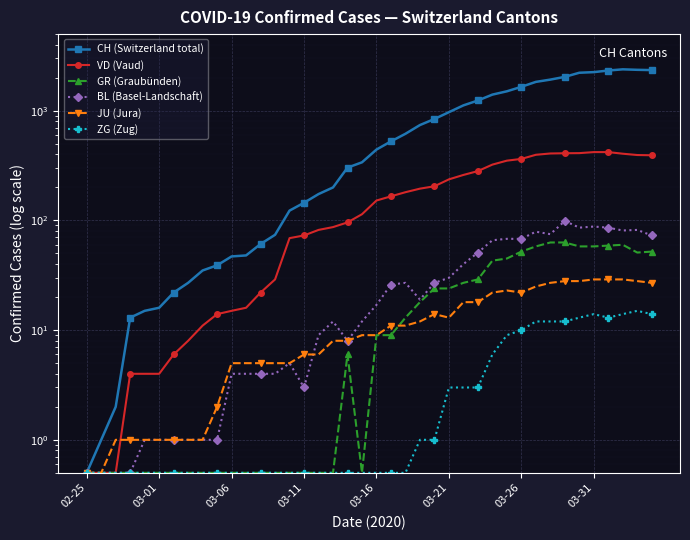

What are all the series names shown in the legend?

CH (Switzerland total), VD (Vaud), GR (Graubünden), BL (Basel-Landschaft), JU (Jura), ZG (Zug)